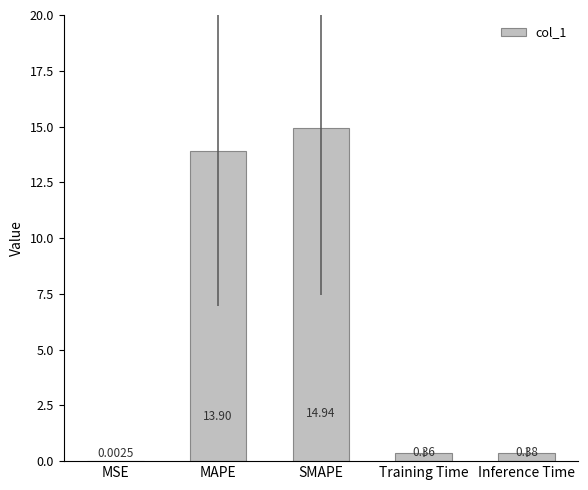

Which category has the highest value across all series?

SMAPE